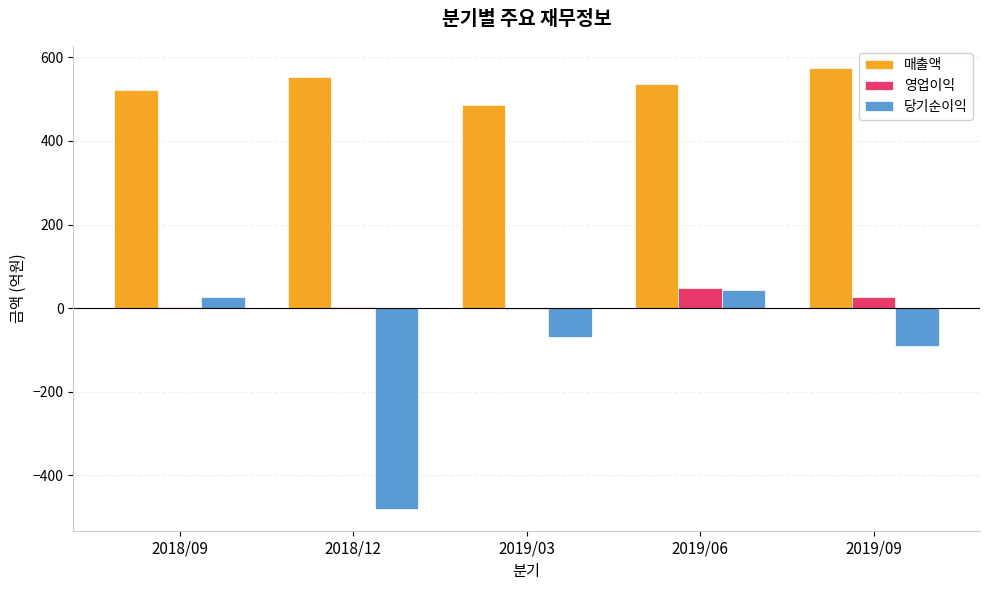

Are the bars horizontal?

No